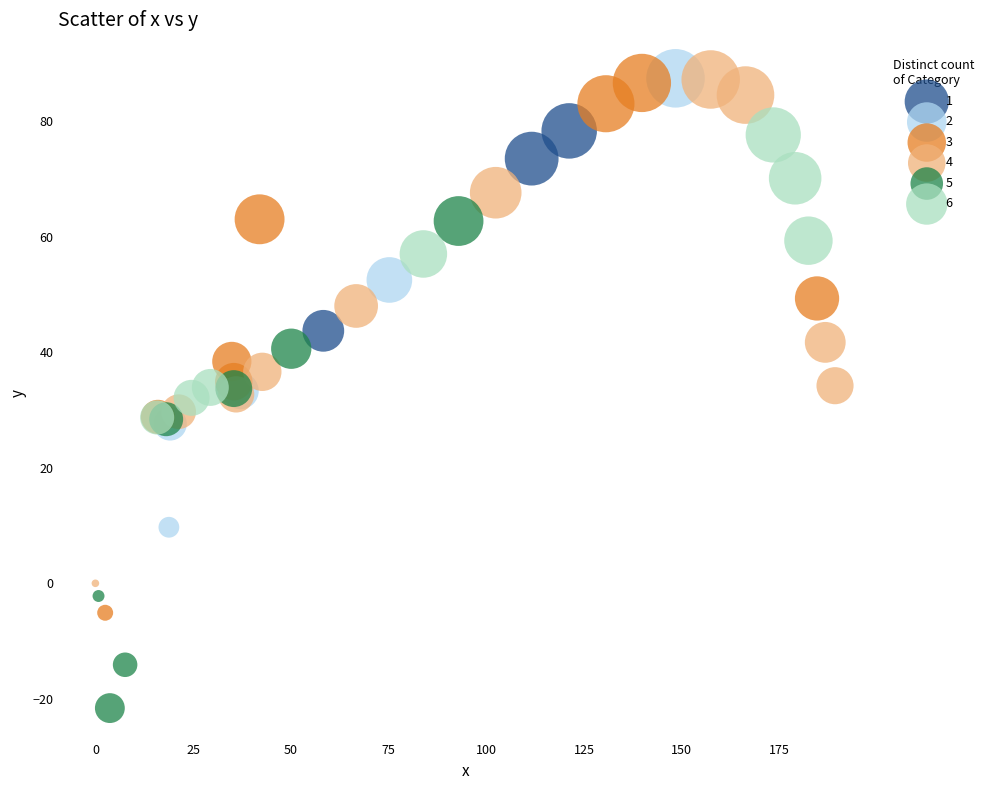

Which series has the largest Y range (max minus min)?

3